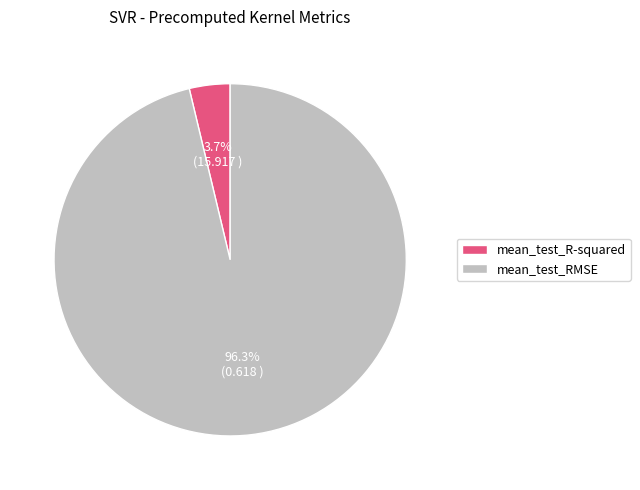

To the nearest percent, what portion does mean_test_RMSE represent?

96%